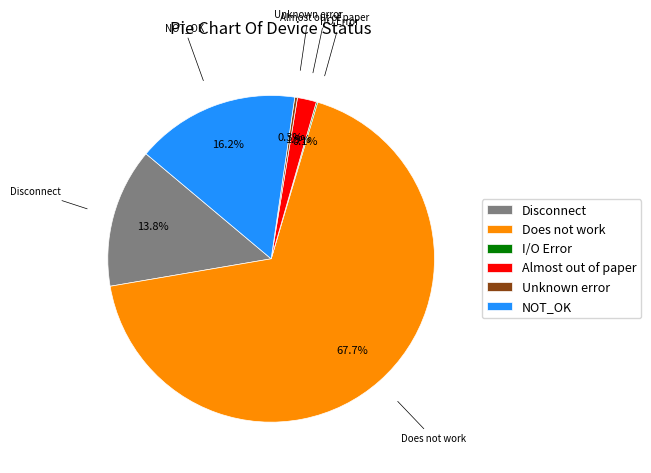

To the nearest percent, what is the average slice percentage?

17%